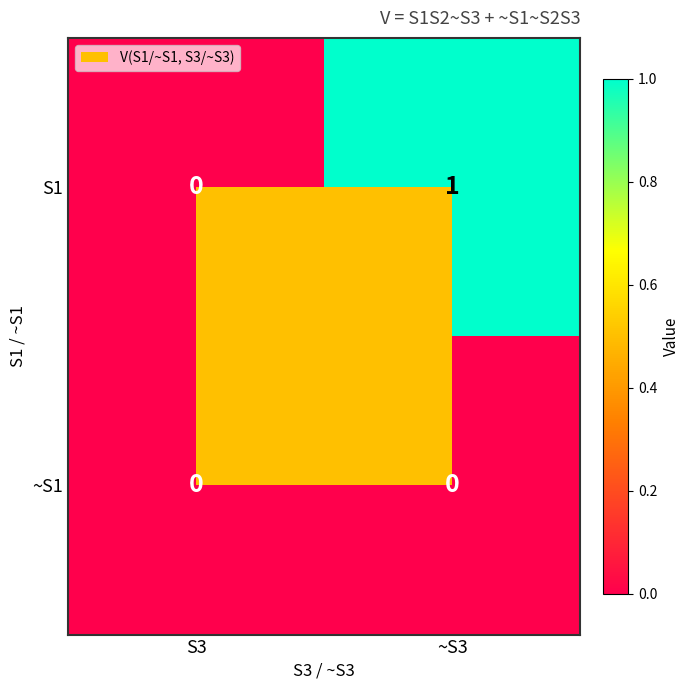

Between S3 and ~S3, which series saw the biggest shift?

S1